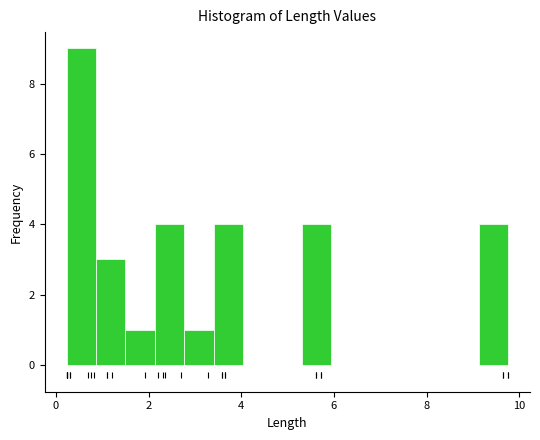

Around what value on the x-axis is the tallest bar? Give the approximate position of its centre, as read against the axis.

0.6